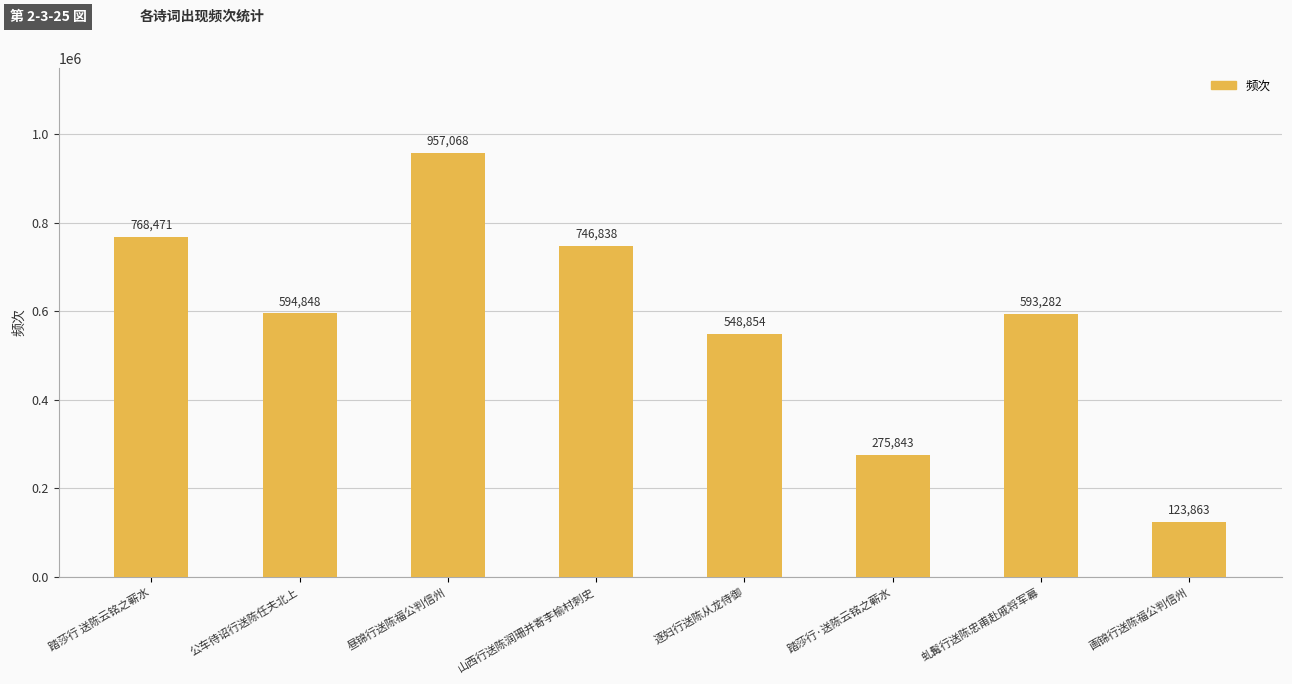

How many series are shown in this chart?

1